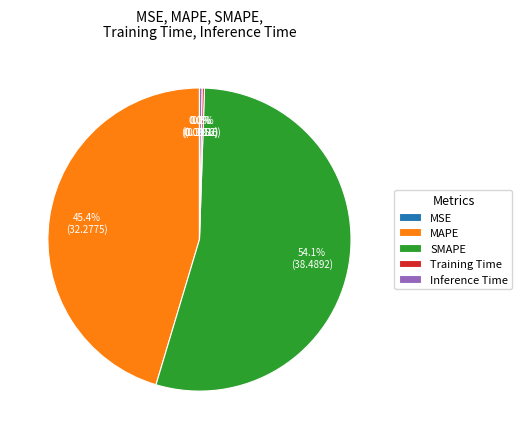

Does SMAPE account for over 50% of the chart?

Yes